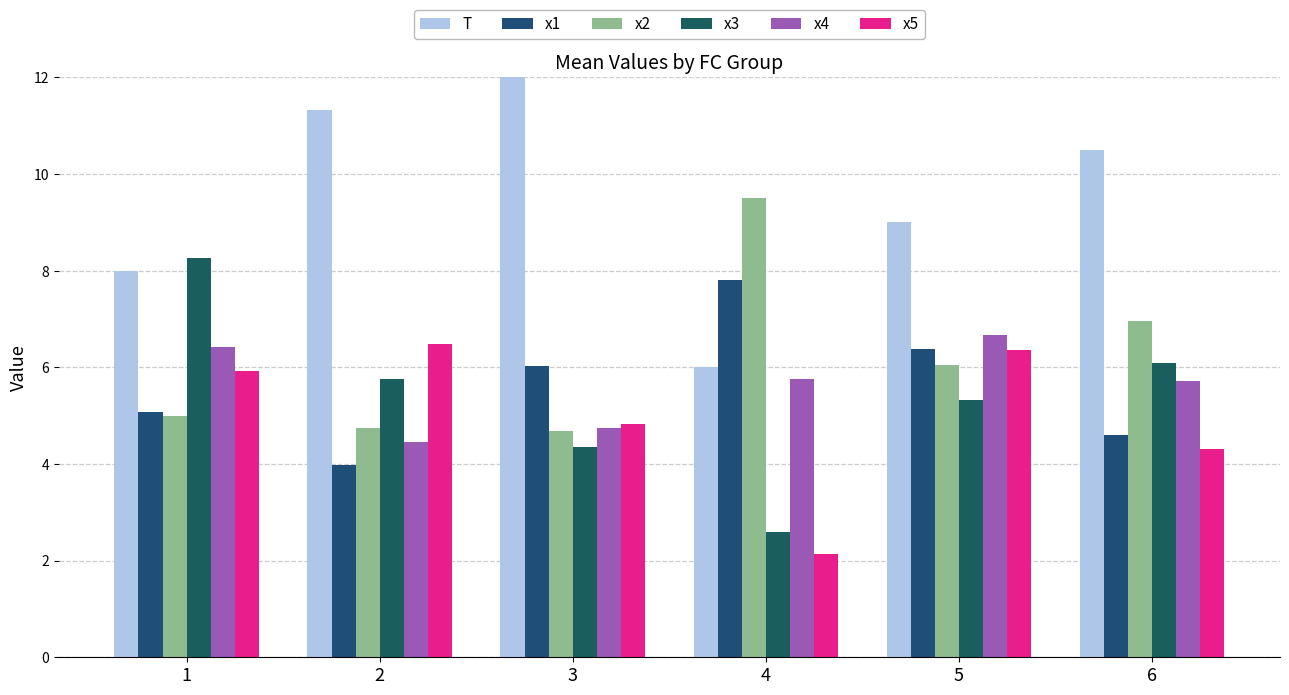

Which series has the largest total across all categories?

T